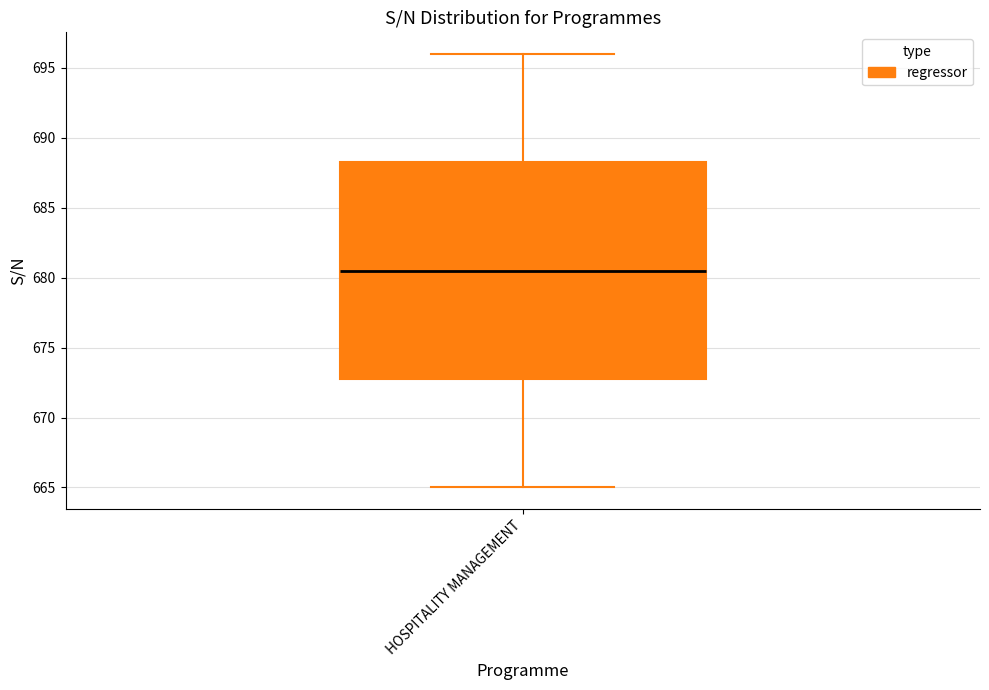

Read this box plot against the y-axis: the position of the median line, the range covered by the box, and the ends of both whiskers. The values are not printed on the chart, so give them approximately, as read against the axis.

median 680.5, box 673.0 to 688.5, whiskers 665.0 to 696.0